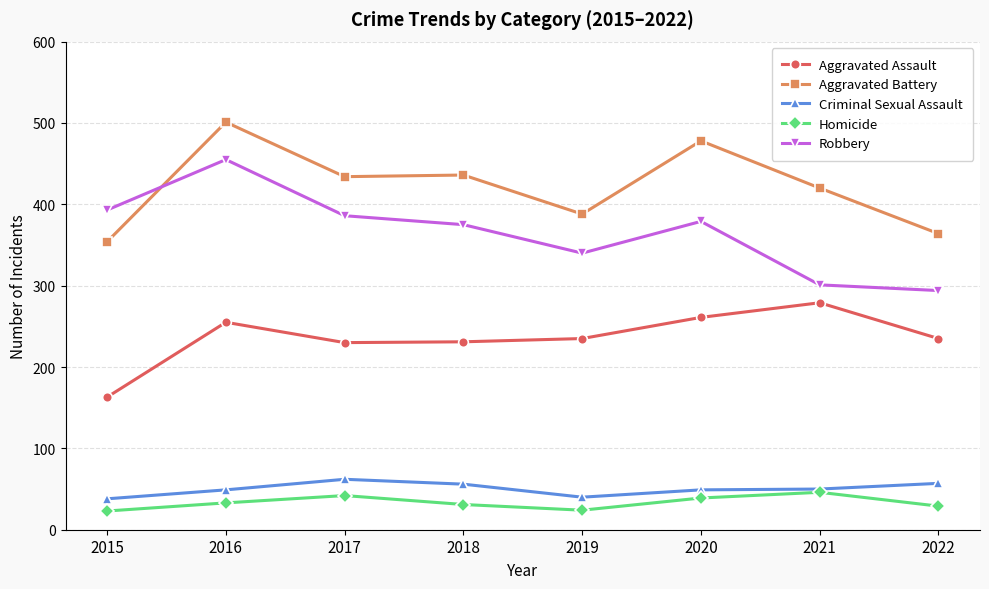

What is the difference between the maximum and minimum values in the Aggravated Assault series?

116